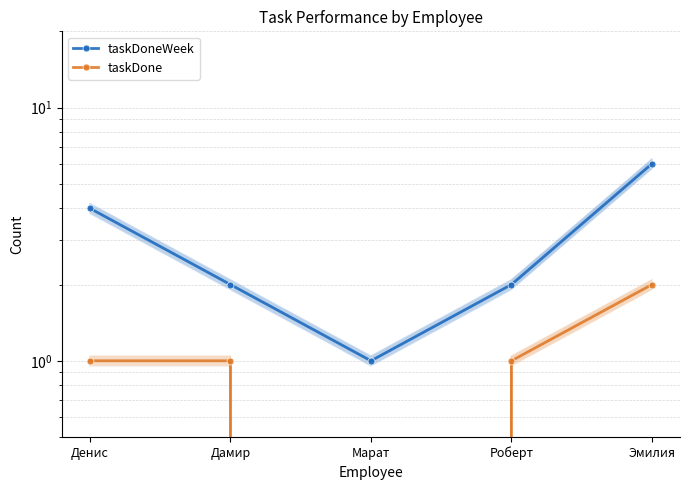

What is the spread (max minus min) of values at Марат?

1